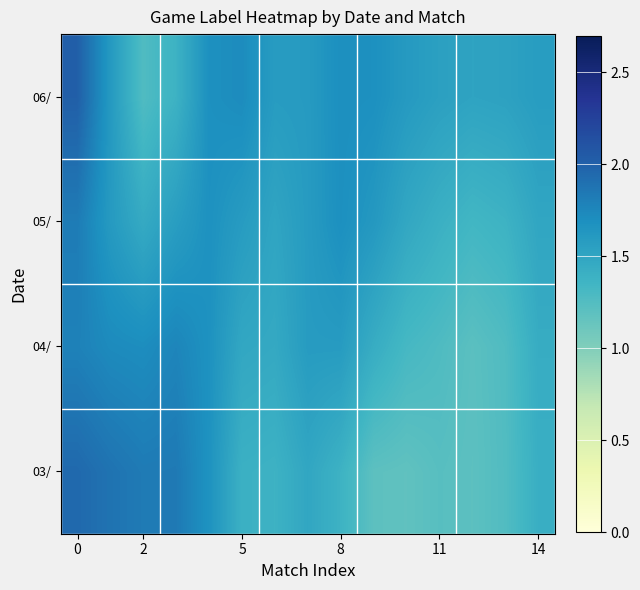

How many distinct data groups are displayed?

4